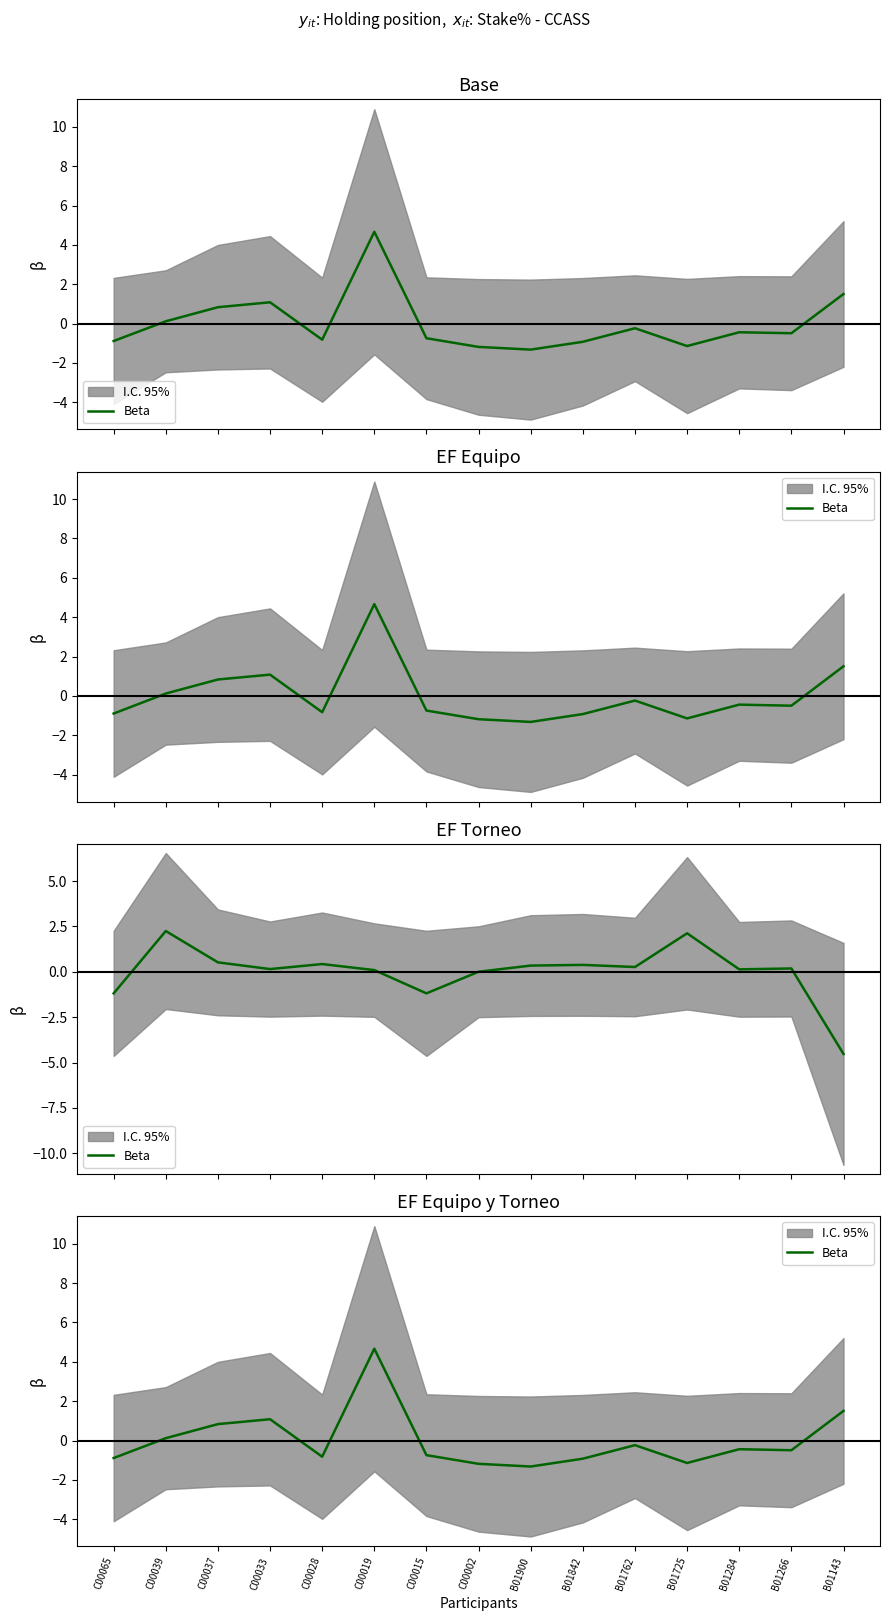

How many categories are shown in the chart?

15